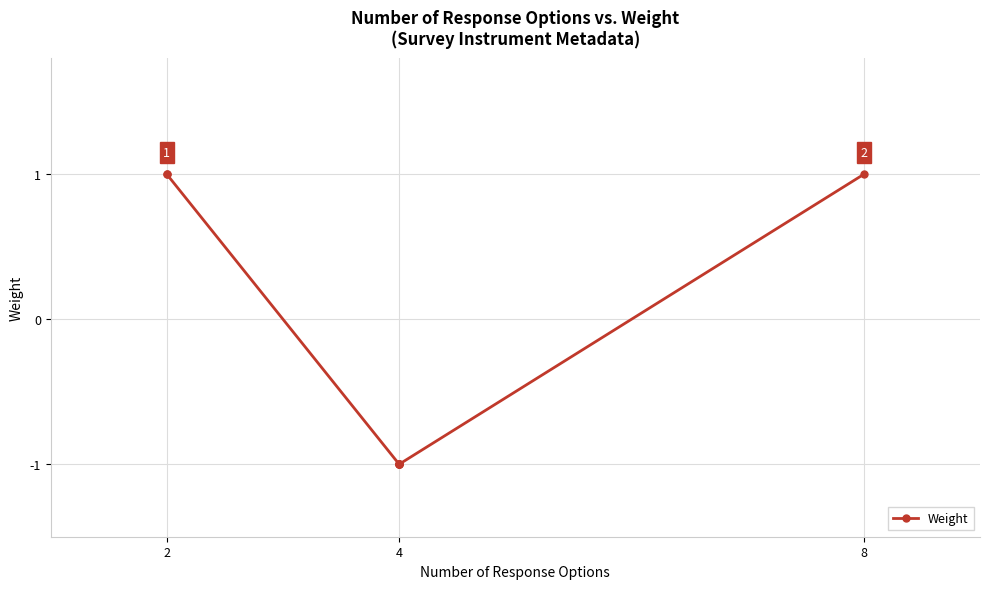

How many data points are above -1?

3